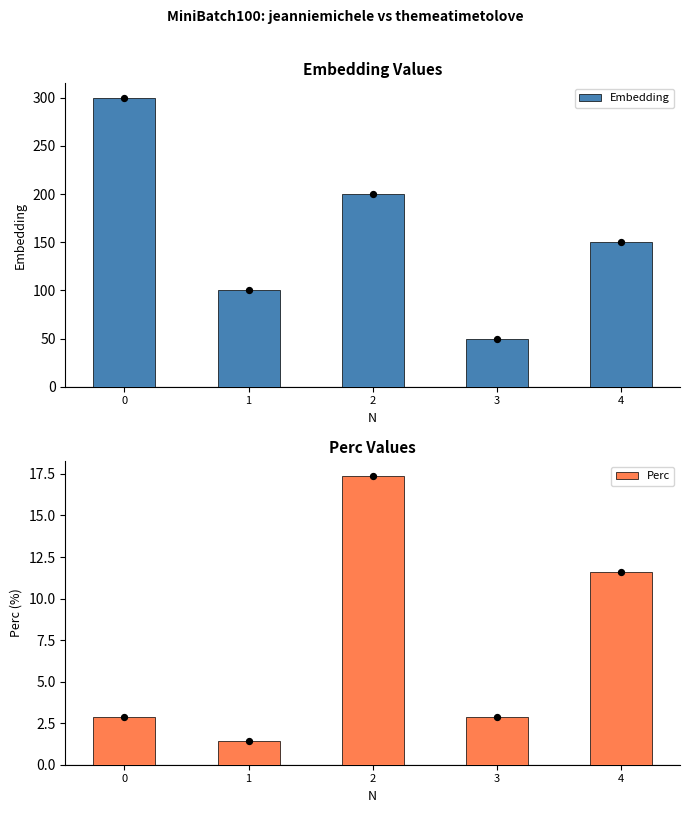

Which series contains the lowest Y value?

Perc